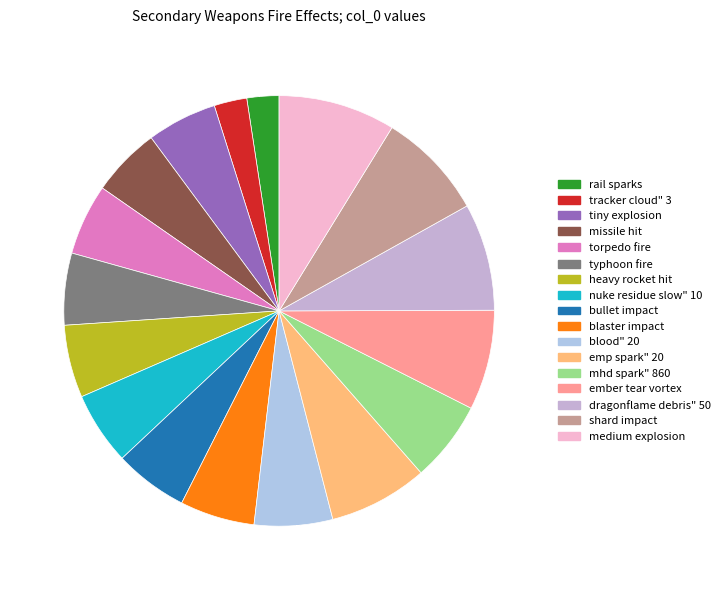

To the nearest percent, what is the average slice percentage?

6%